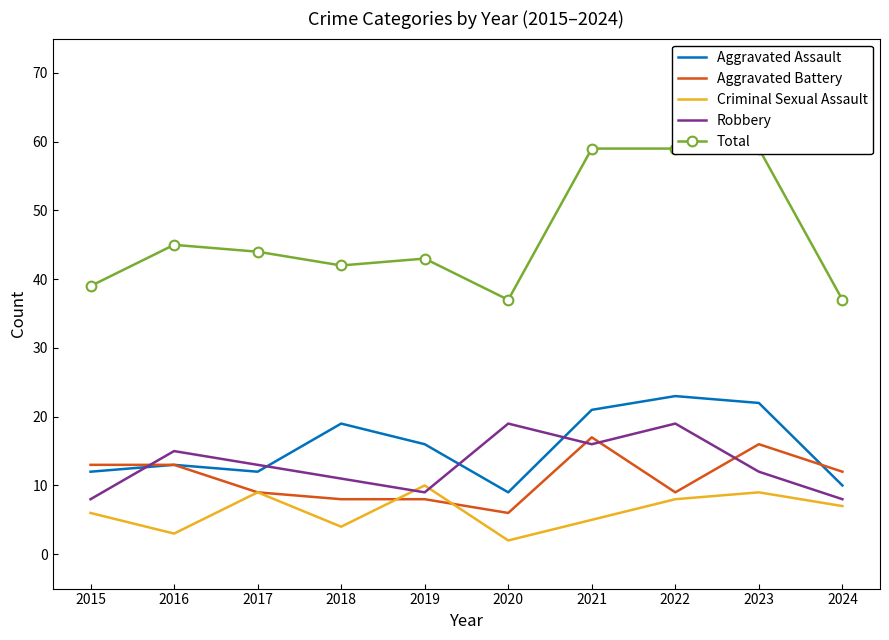

What is the sum of the Aggravated Assault values at 2019 and 2023?

38